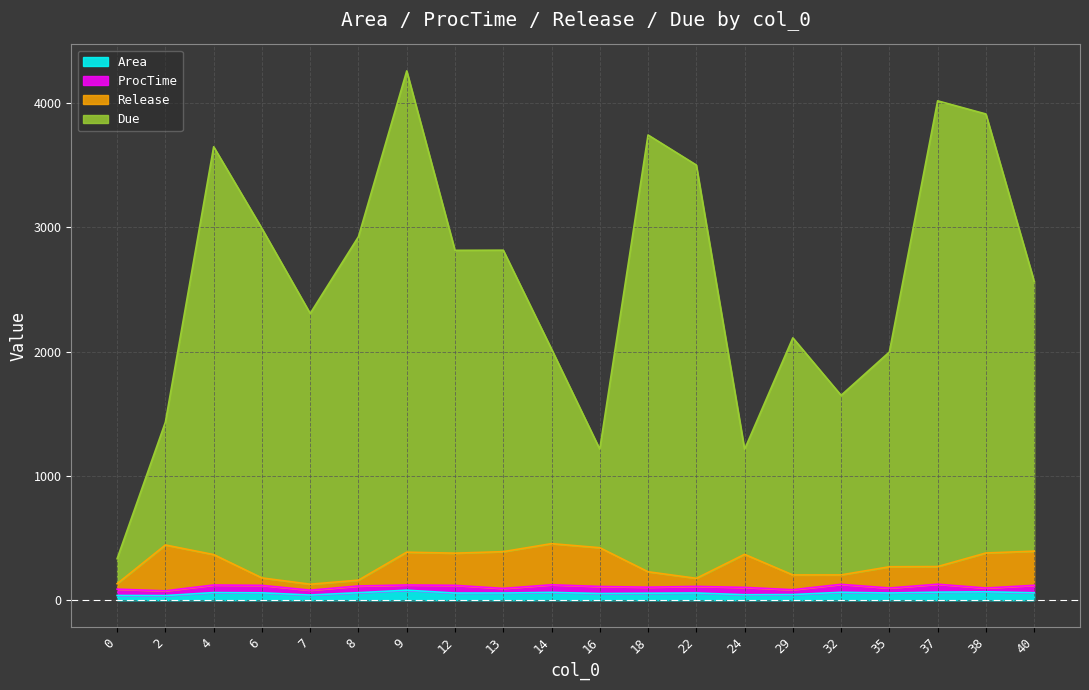

List the labels in order of Due value, largest first.

9, 37, 38, 18, 4, 22, 6, 8, 13, 12, 40, 7, 29, 14, 35, 32, 2, 16, 24, 0